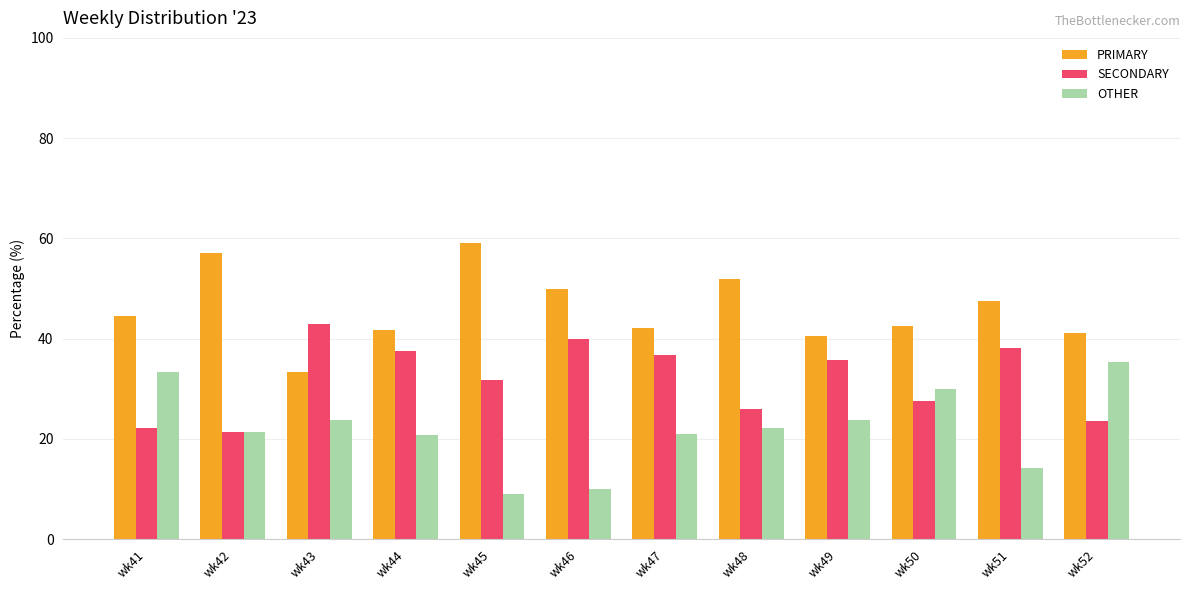

List the series in order of their peak value, highest first.

PRIMARY, SECONDARY, OTHER